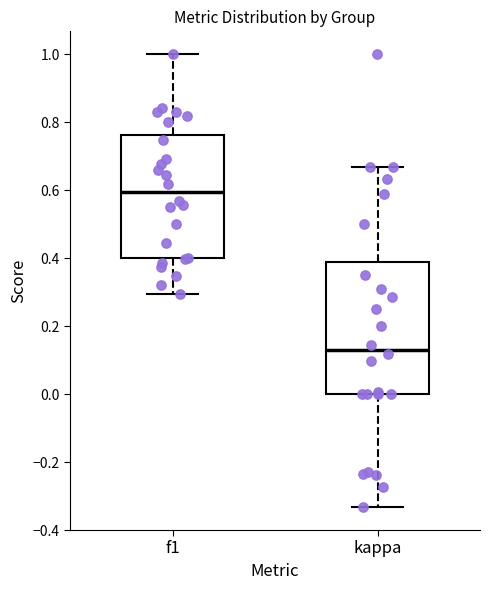

Comparing the boxes themselves (not the whiskers), which one is the tallest?

kappa